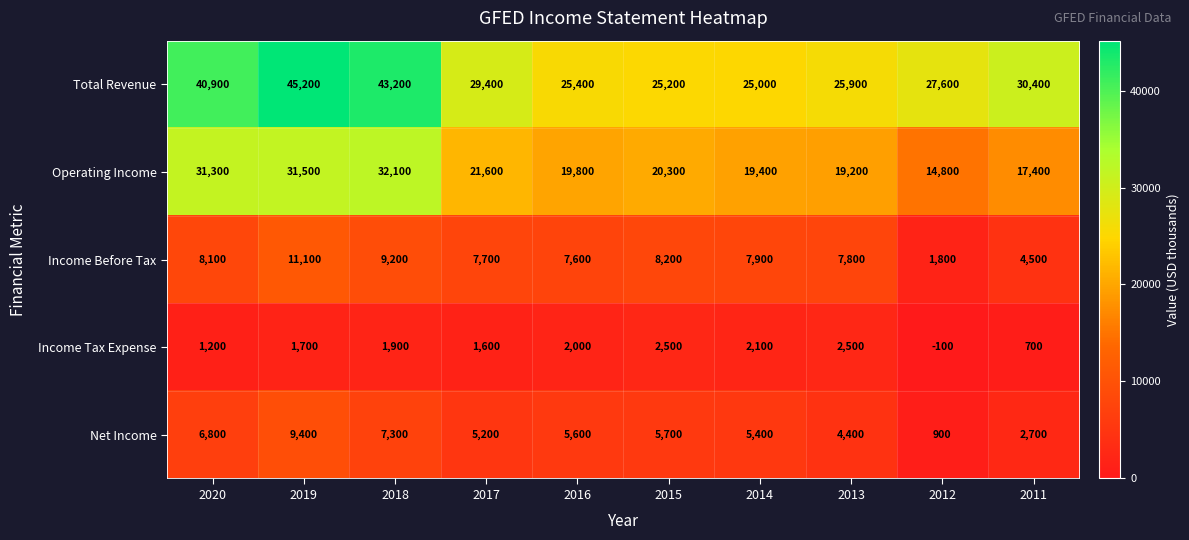

Where is Net Income nearest to the value 5150?

2017